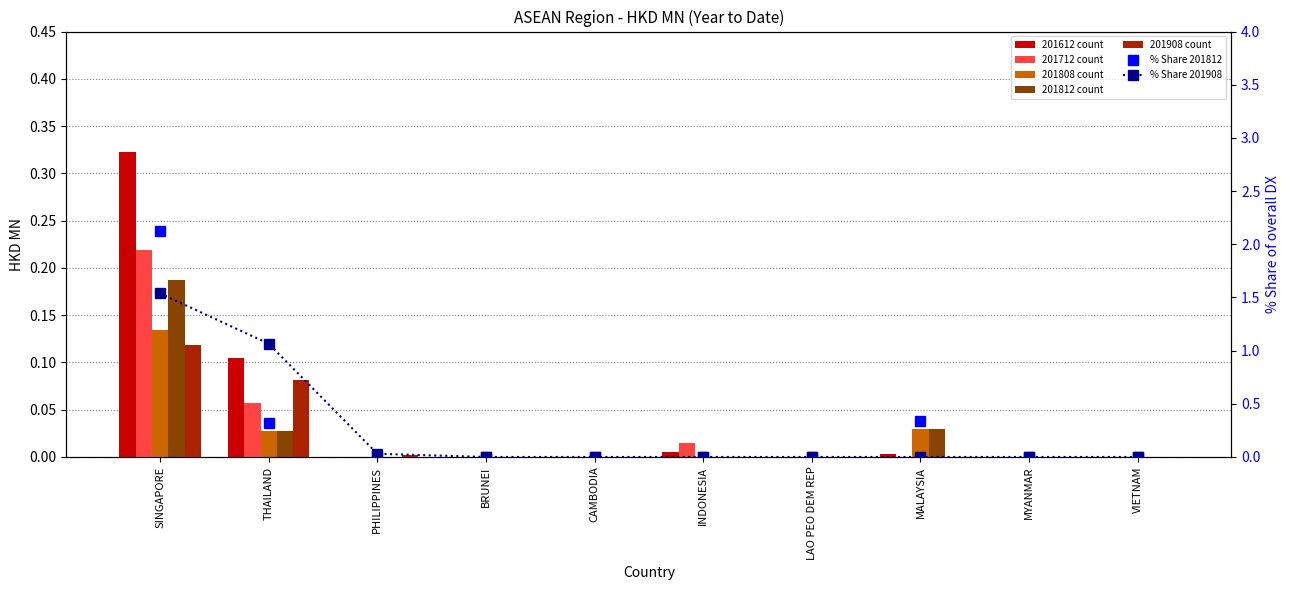

Which has a higher value, VIETNAM or MYANMAR?

VIETNAM